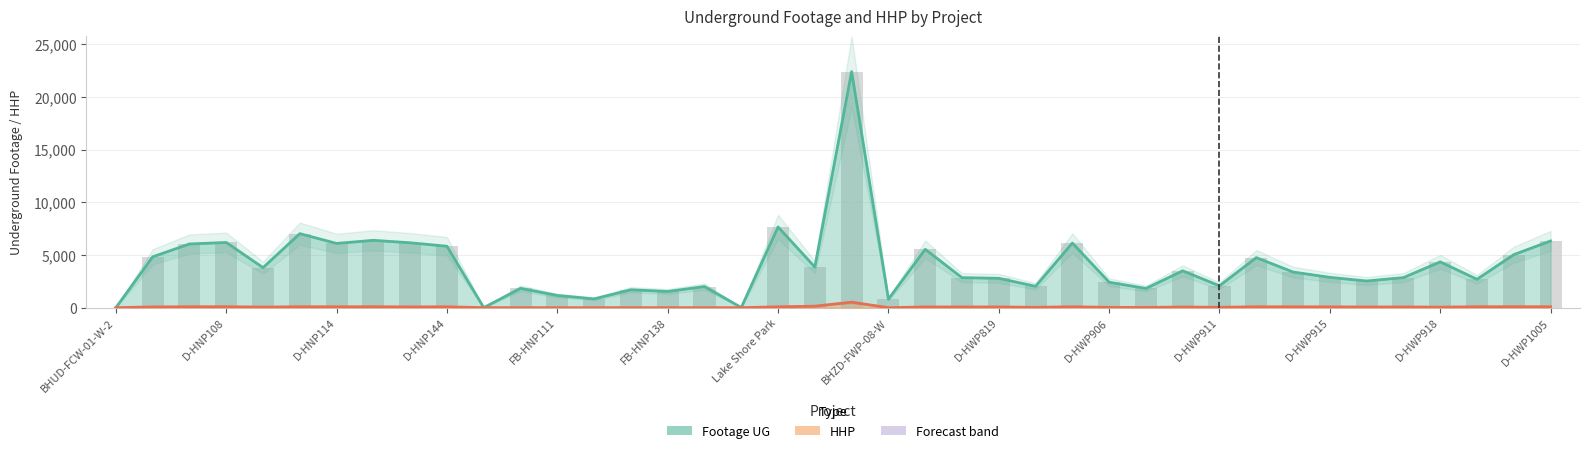

What is the difference between the maximum and minimum values in the HHP series?

517